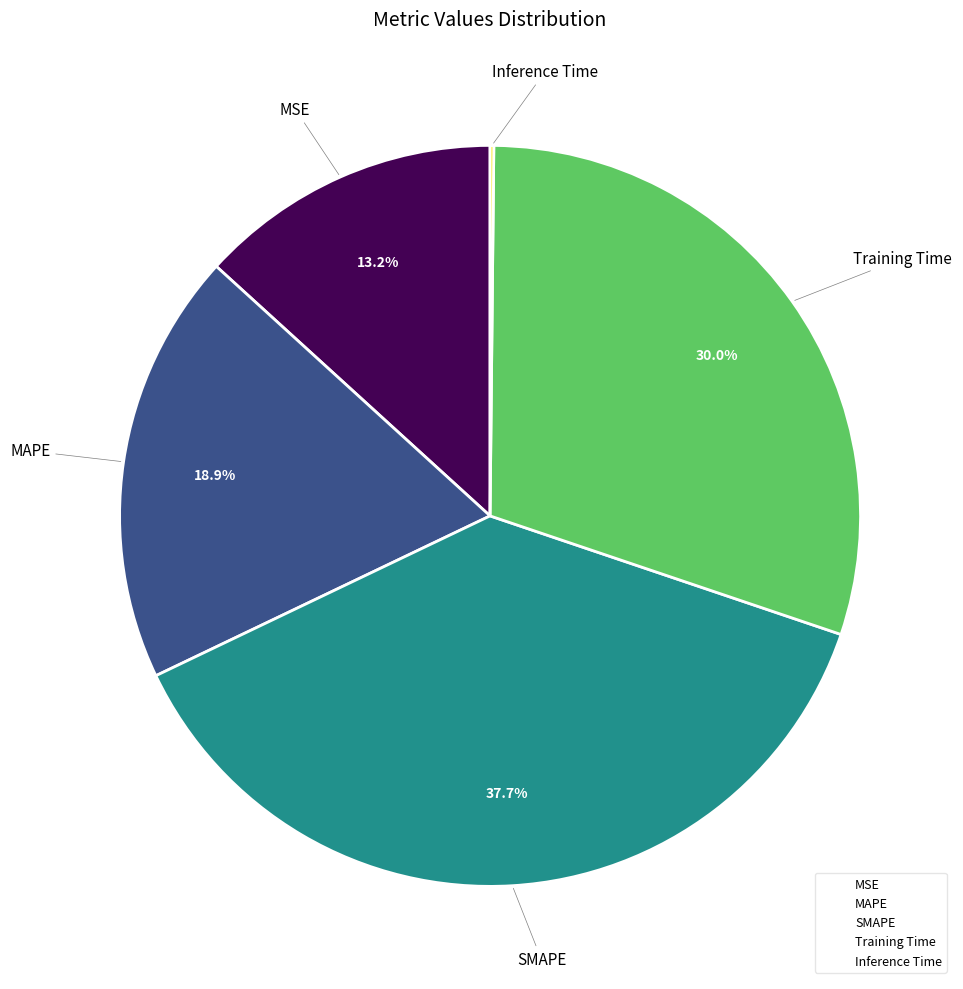

Is the sum of Training Time and SMAPE greater than half?

Yes